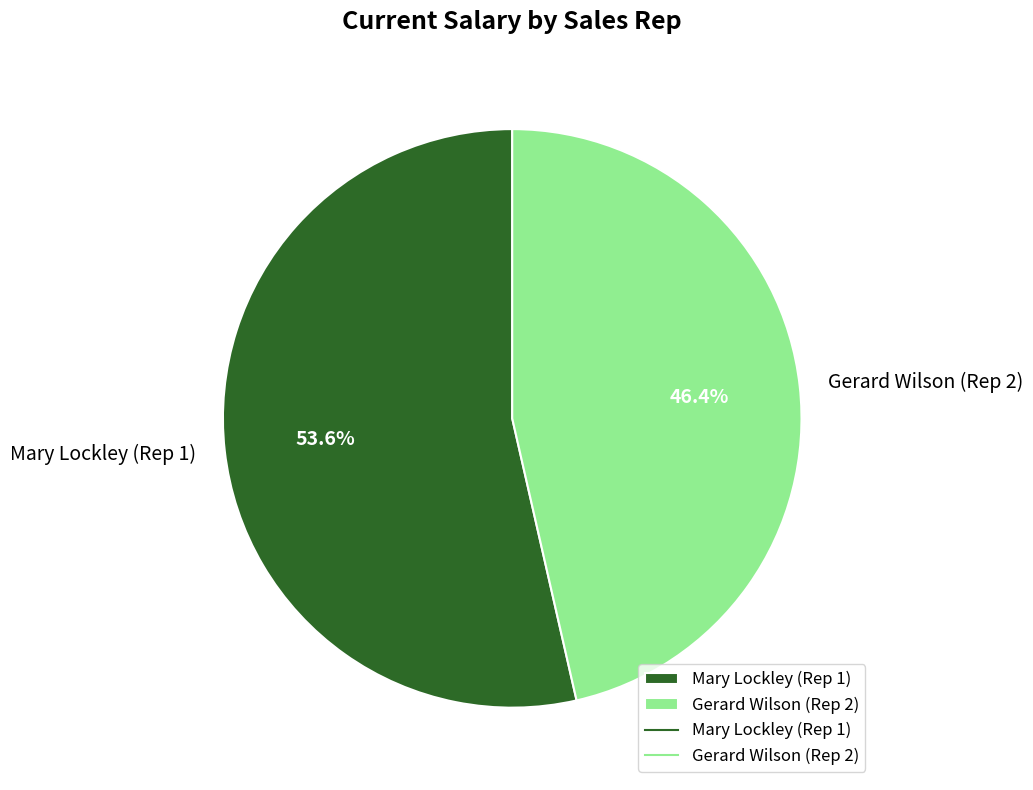

To the nearest percent, what percentage of the pie is Gerard Wilson (Rep 2)?

46%